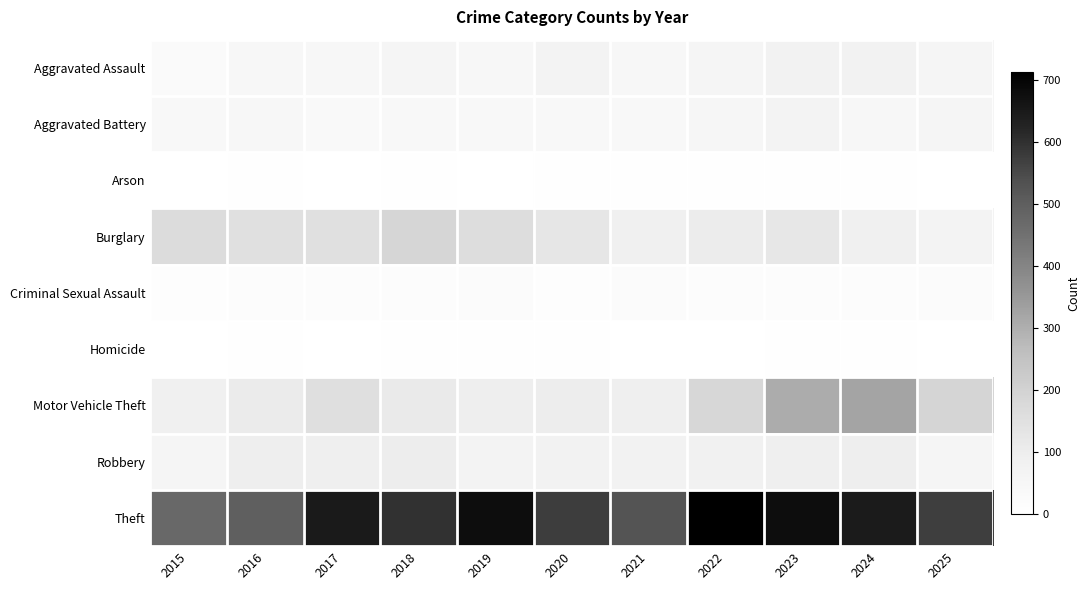

Which category has the highest value across all series?

2022